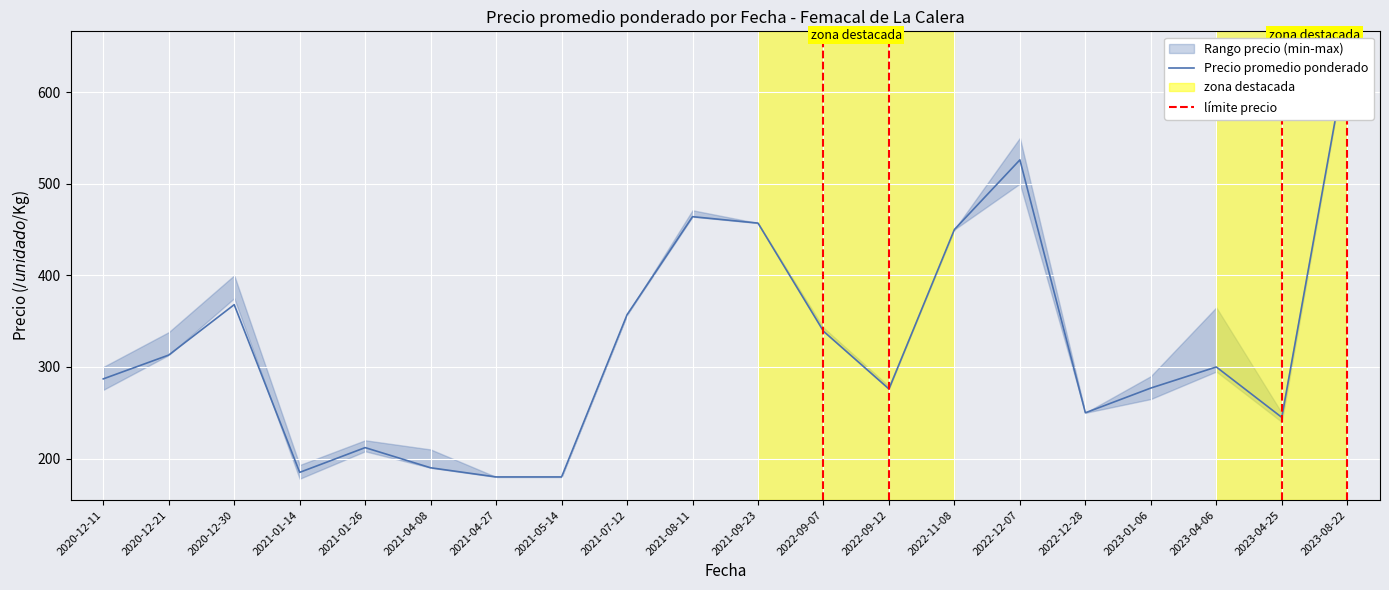

Between which two adjacent categories do Precio promedio ponderado and Precio minimo first intersect?

2020-12-30 and 2021-01-14